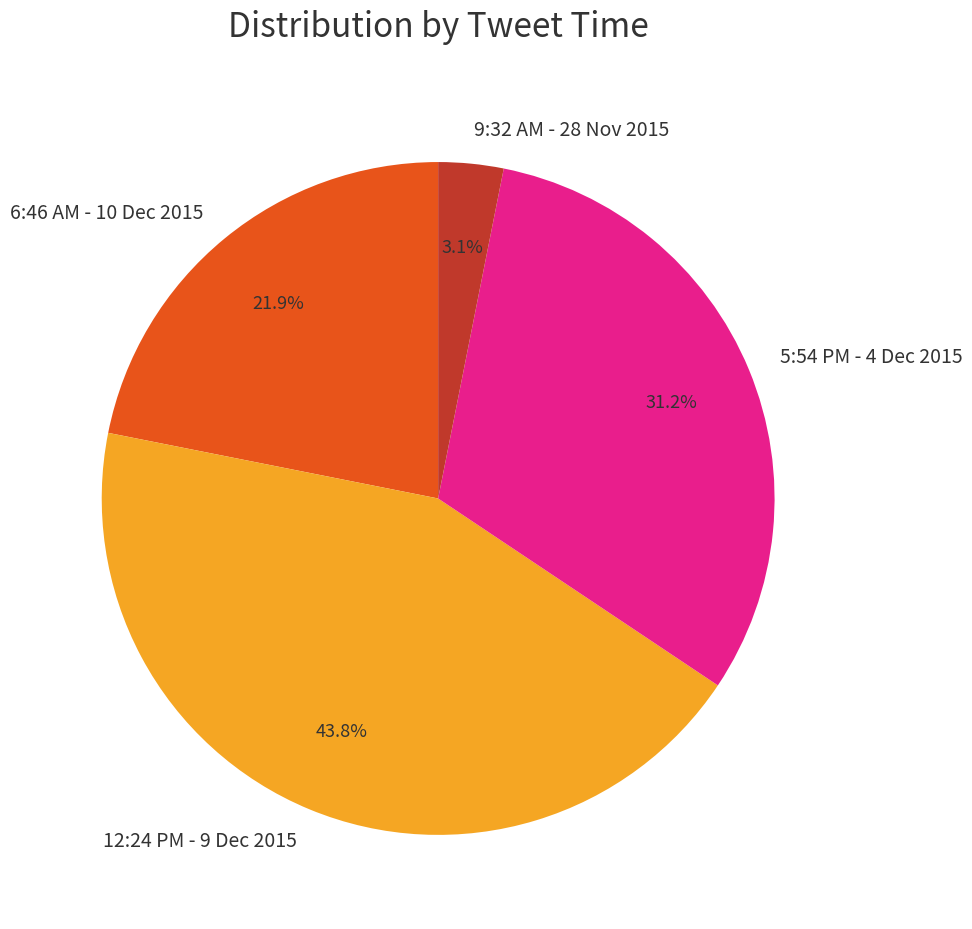

How many segments does this pie chart have?

4